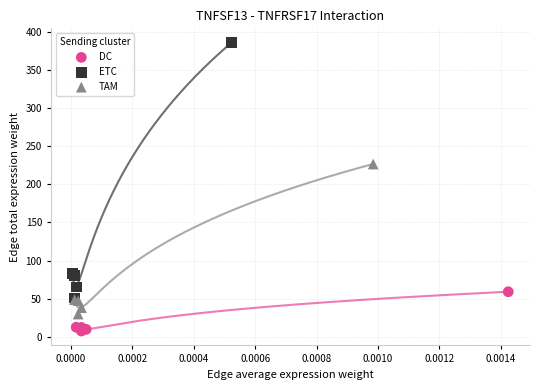

Which series reaches the maximum Y coordinate?

ETC